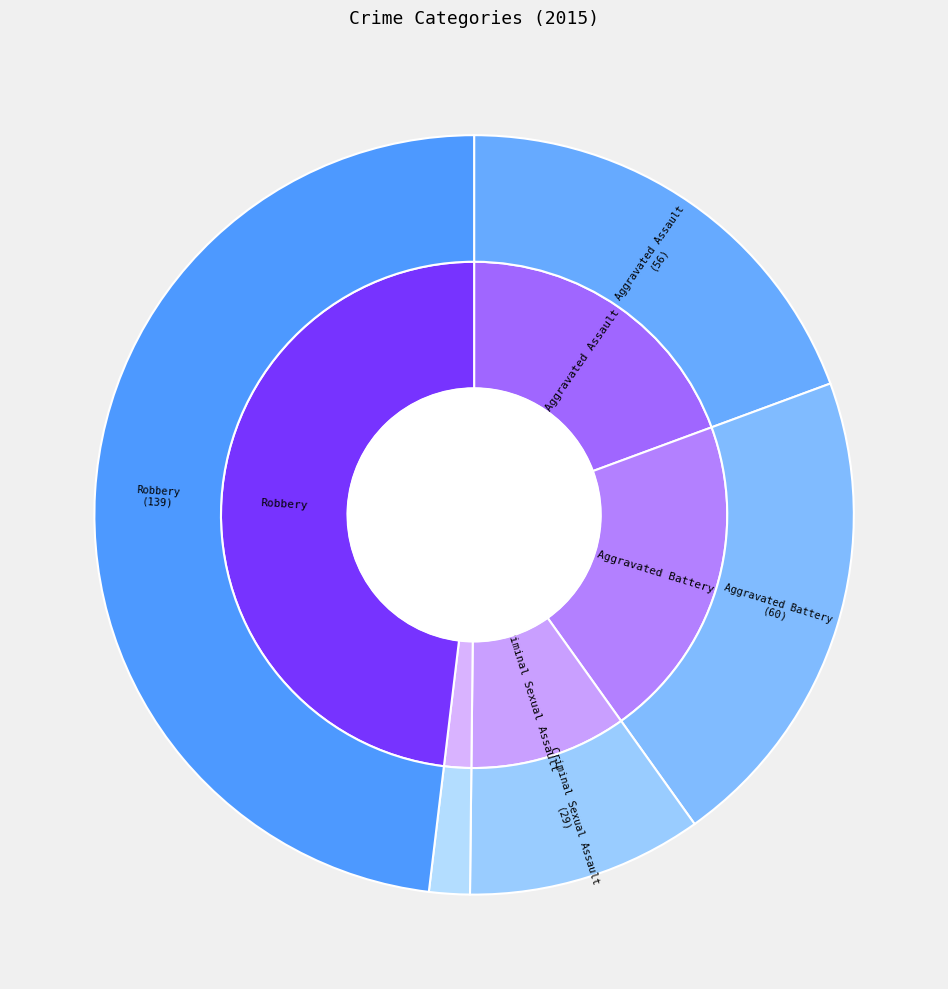

Is there any slice that represents more than half of the pie?

No